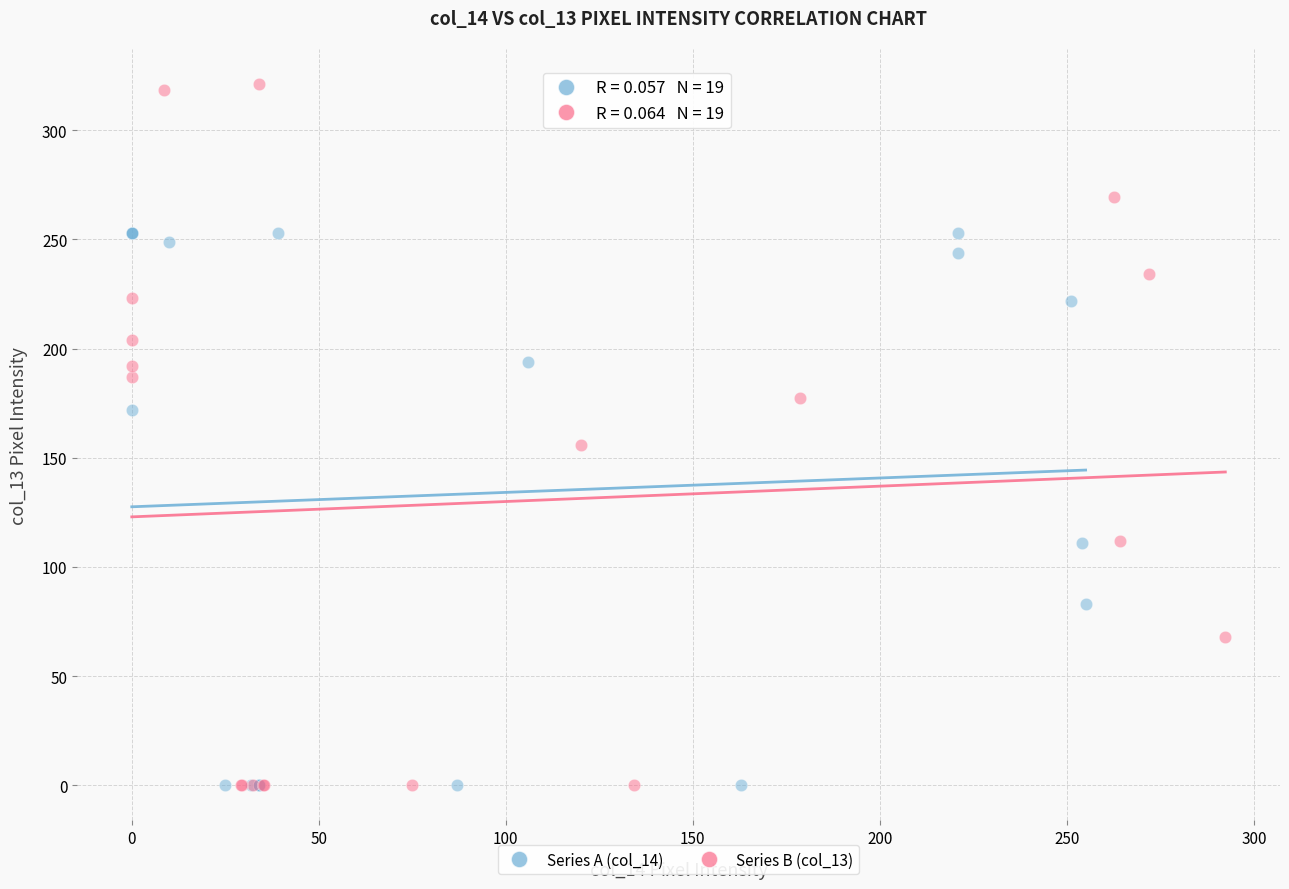

Which series has the widest spread of Y values?

Series B (col_13)